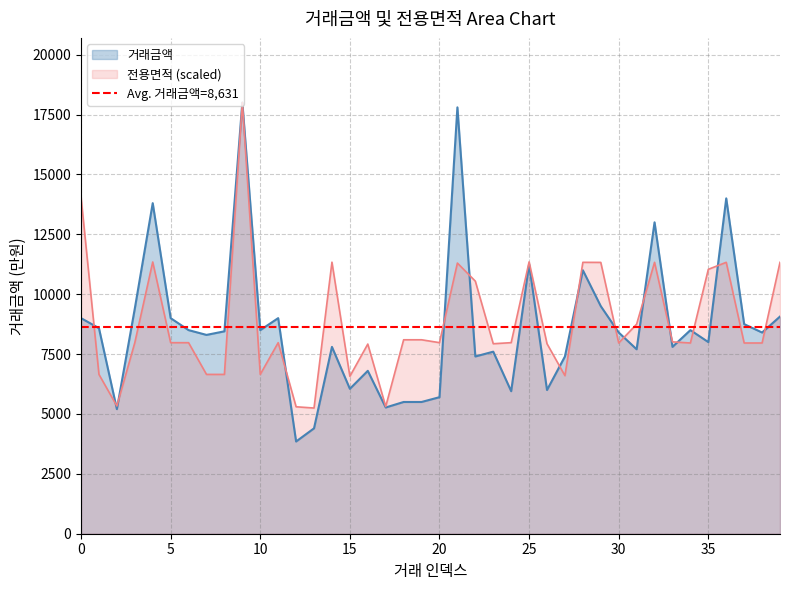

Rank the series by their maximum value, from lowest to highest.

거래금액, 전용면적